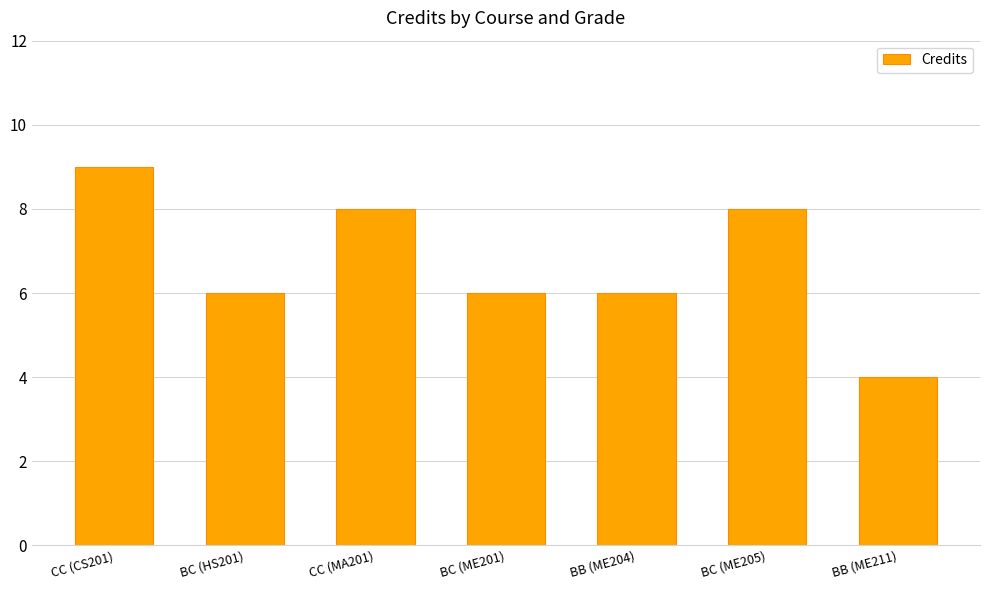

What is the minimum value shown in the chart?

4